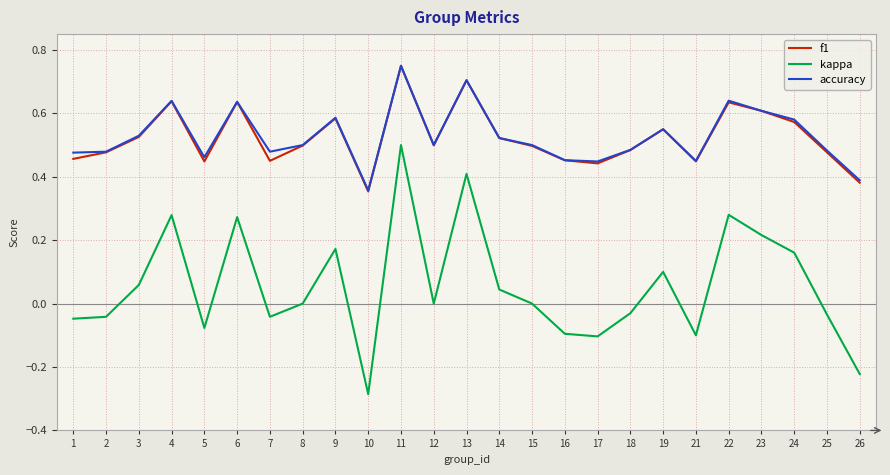

The accuracy series shows 0.7 at 13. True or false?

True